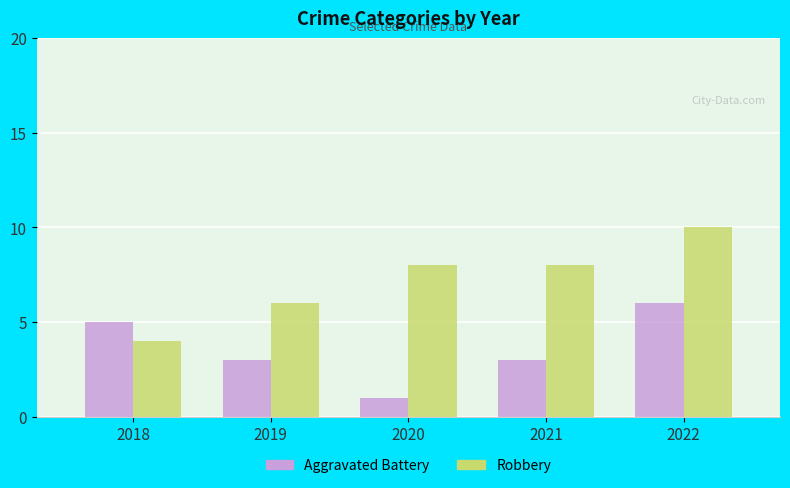

At which category is the sum across all series the highest?

2022